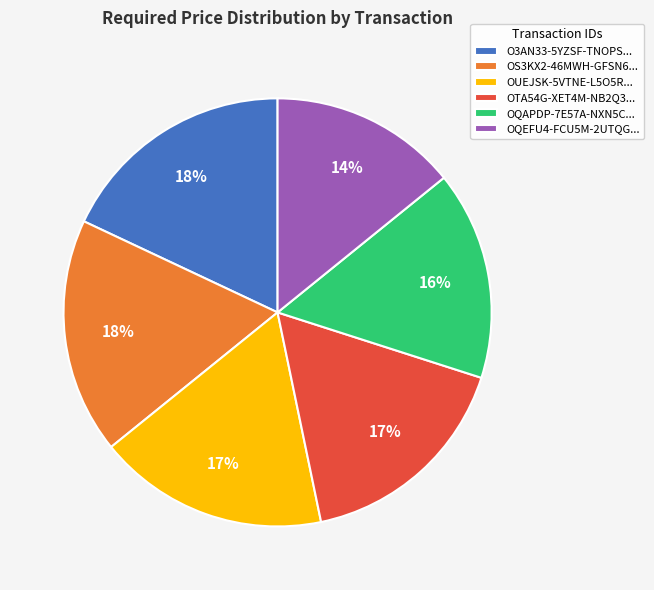

Is the sum of OQAPDP-7E57A-NXN5C... and O3AN33-5YZSF-TNOPS... greater than half?

No